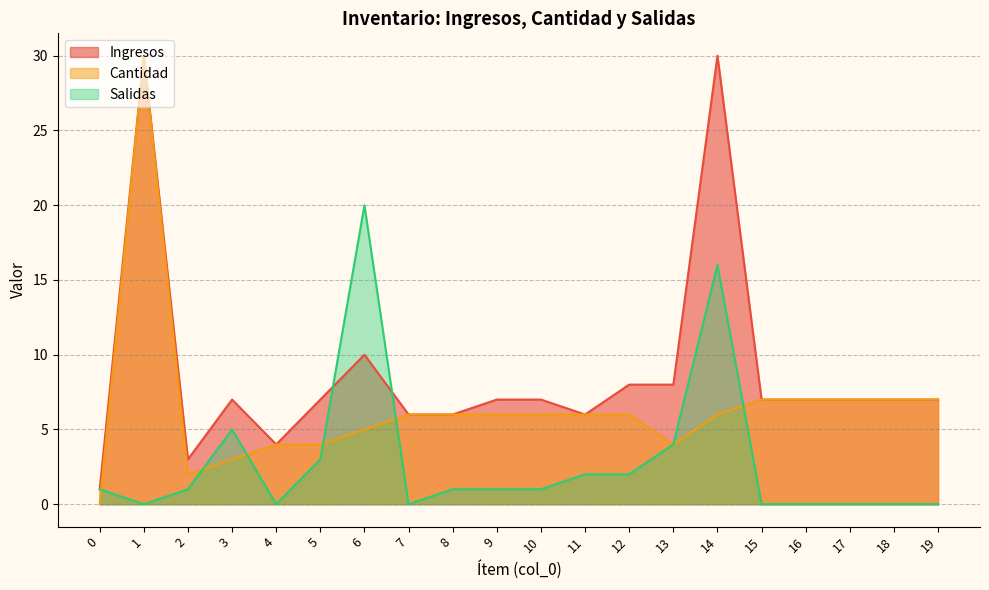

What are all the series names shown in the legend?

Ingresos, Cantidad, Salidas